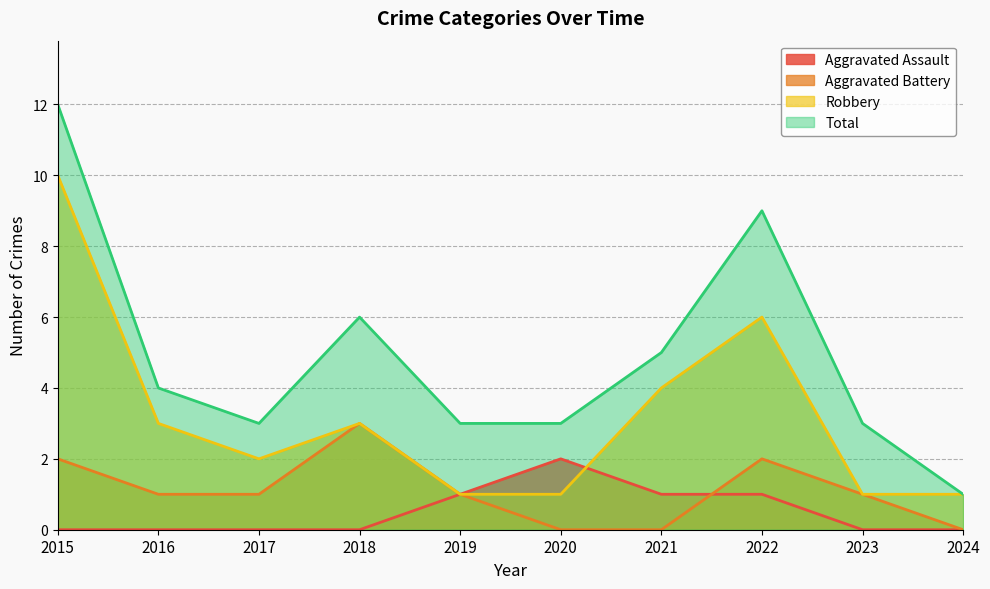

What is the value of the Aggravated Battery point at the 2nd from the left?

1